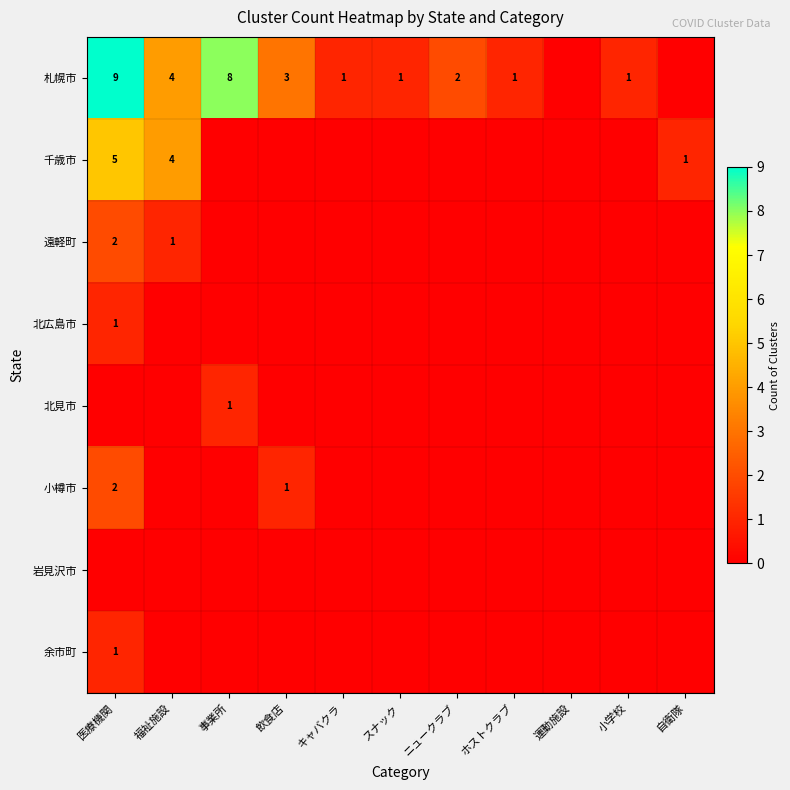

The 北見市 series shows 1 at 事業所. True or false?

True